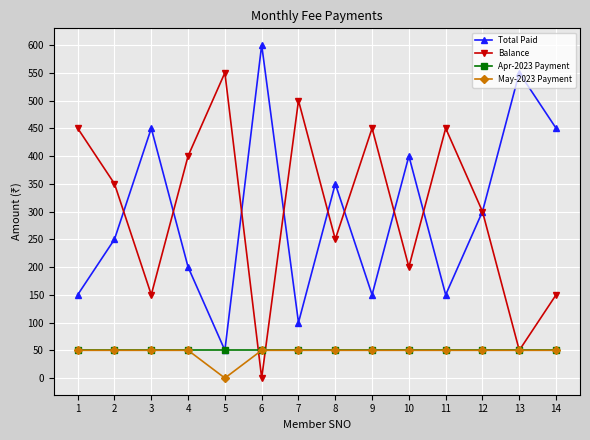

What is the minimum value for Total Paid?

50